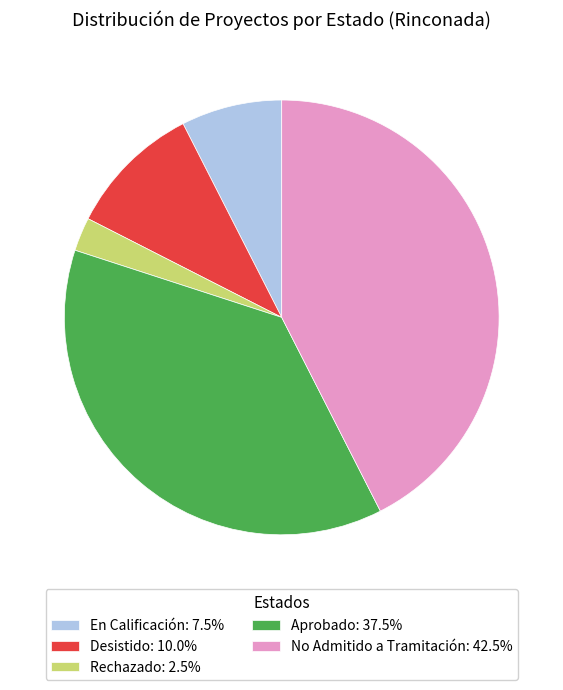

What is the smallest slice in the pie chart?

Rechazado